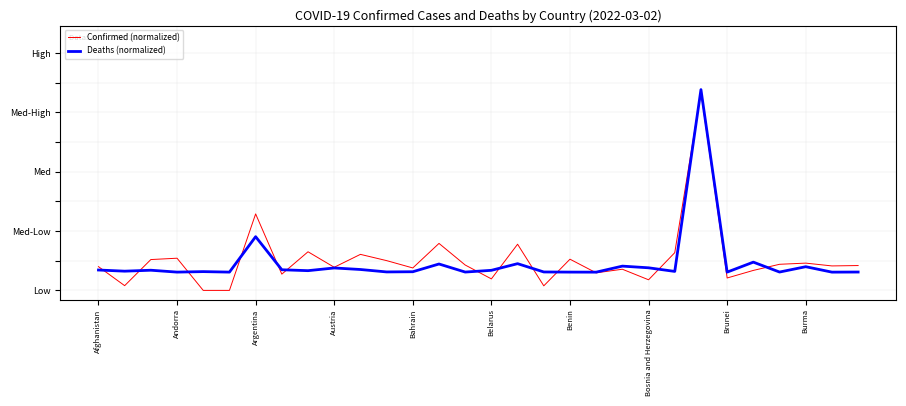

Is this an area chart (filled region under the line)?

No